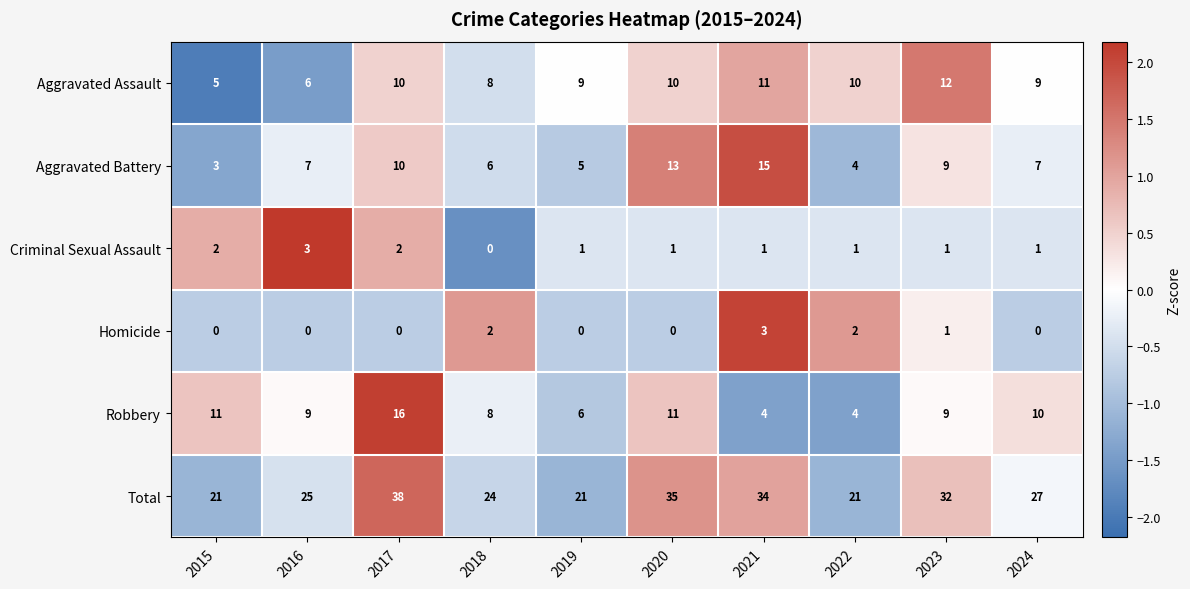

Is it true that Total equals 42 at 2024?

False